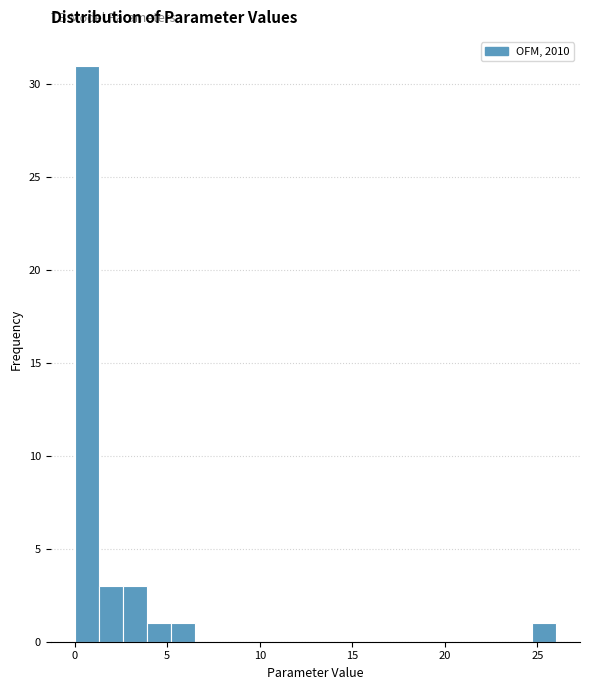

Around what value on the x-axis is the tallest bar? Give the approximate position of its centre, as read against the axis.

0.5